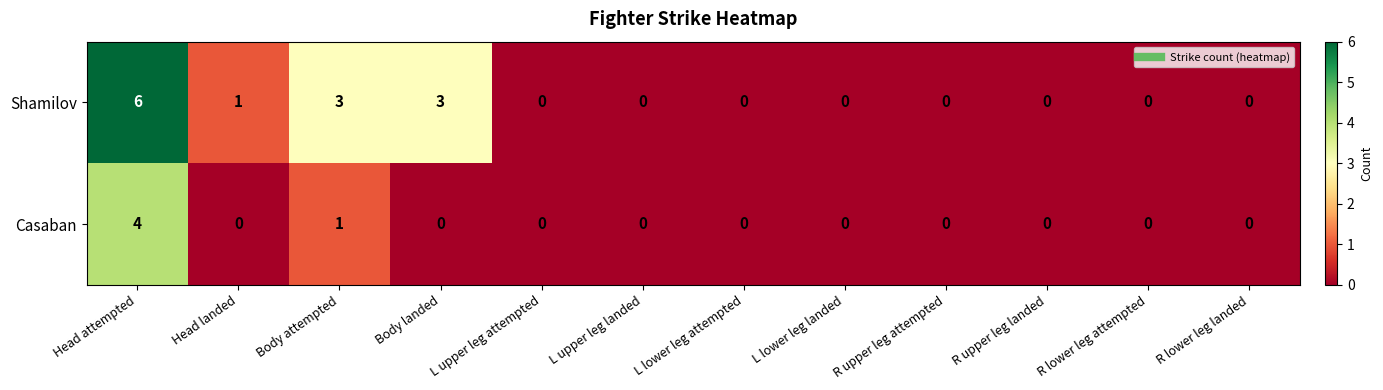

At which category is the sum across all series the highest?

Head attempted